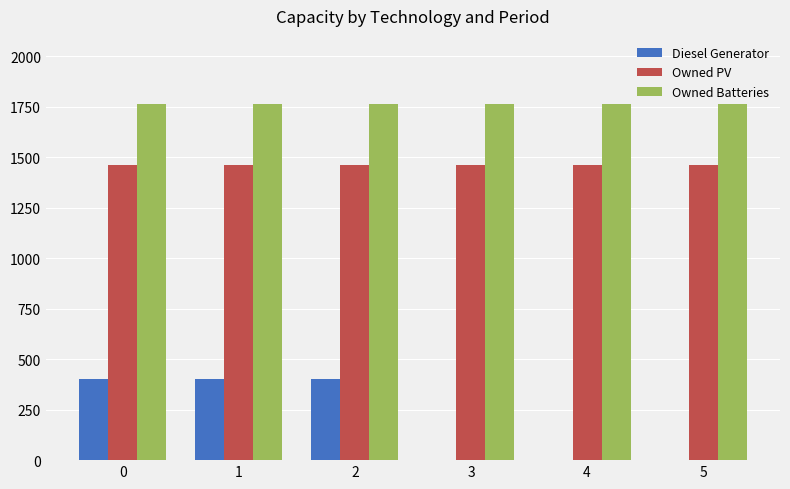

True or false: Diesel Generator has a value of 400 at 2.

True